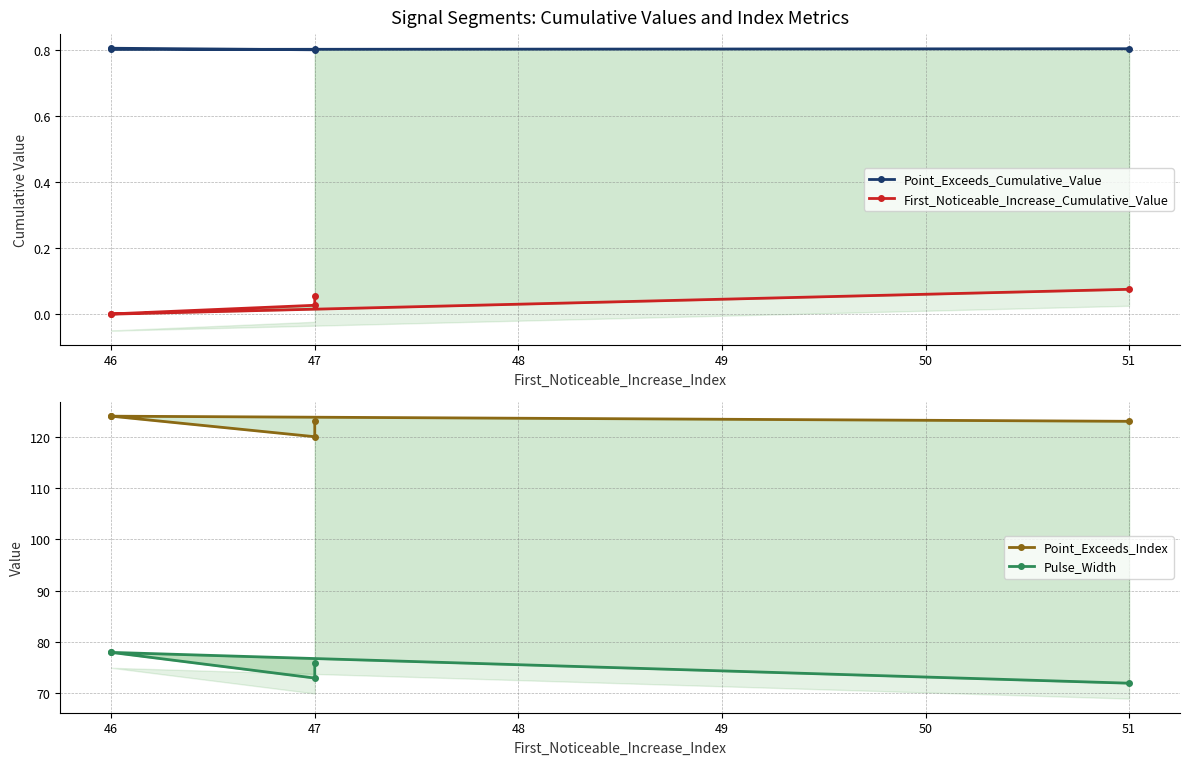

Reading left to right, extract all data points from this chart.

Point_Exceeds_Cumulative_Value: 0.8	0.8	0.8	0.8	0.8
First_Noticeable_Increase_Cumulative_Value: 0.1	0.0	0.0	0.0	0.1
Point_Exceeds_Index: 123.0	120.0	124.0	124.0	123.0
Pulse_Width: 76.0	73.0	78.0	78.0	72.0